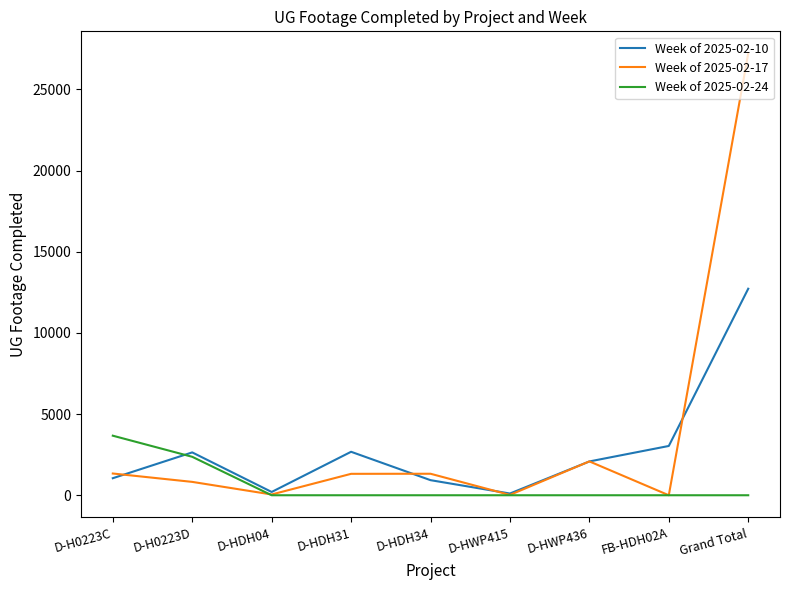

At which category is the sum across all series the highest?

Grand Total